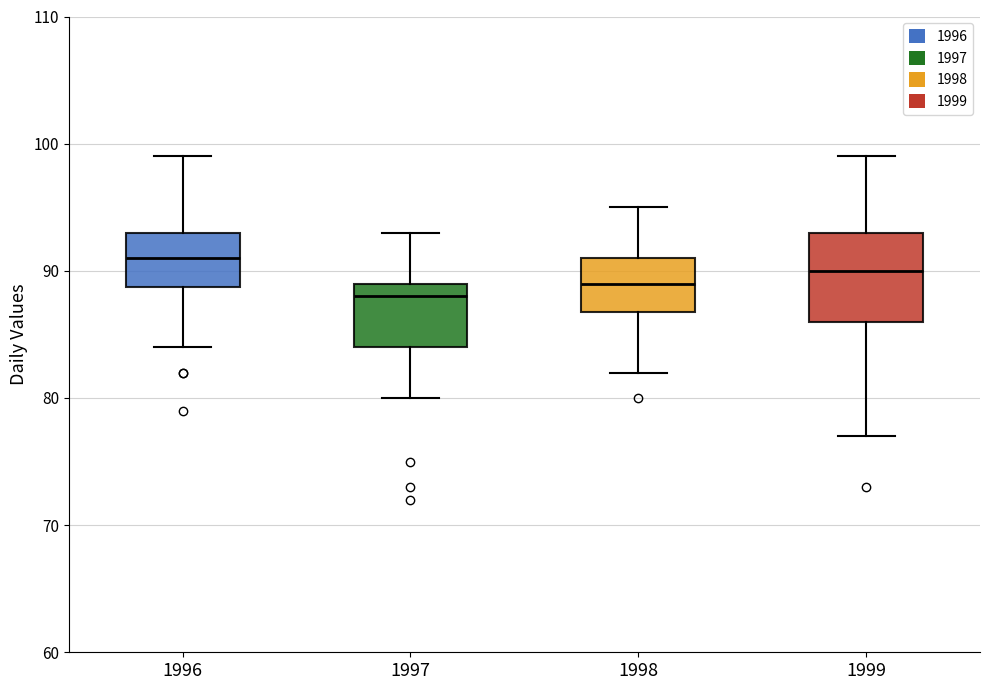

Which box is the tallest, from its lower edge to its upper edge?

1999